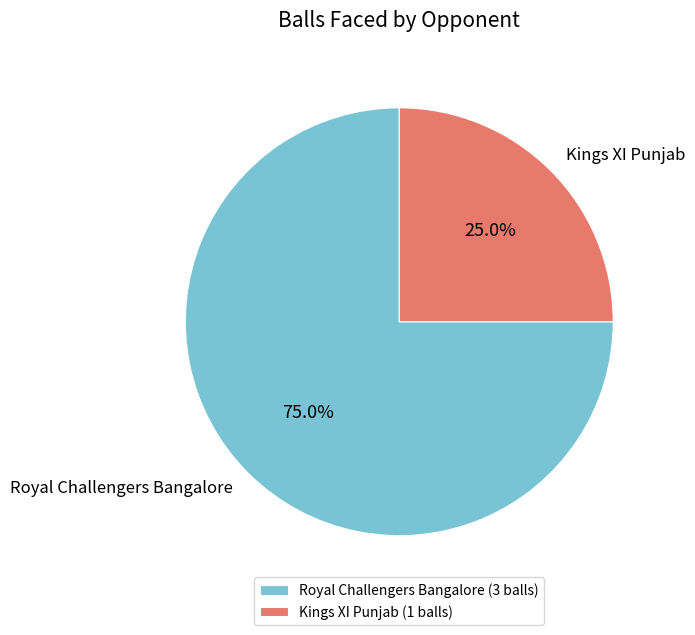

What is the smallest slice in the pie chart?

Kings XI Punjab